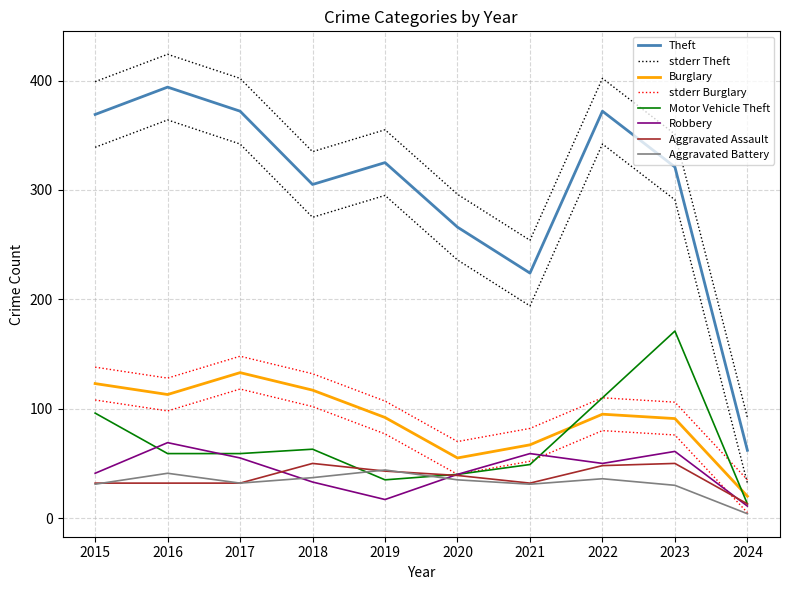

Where is the first local maximum for Robbery?

2016